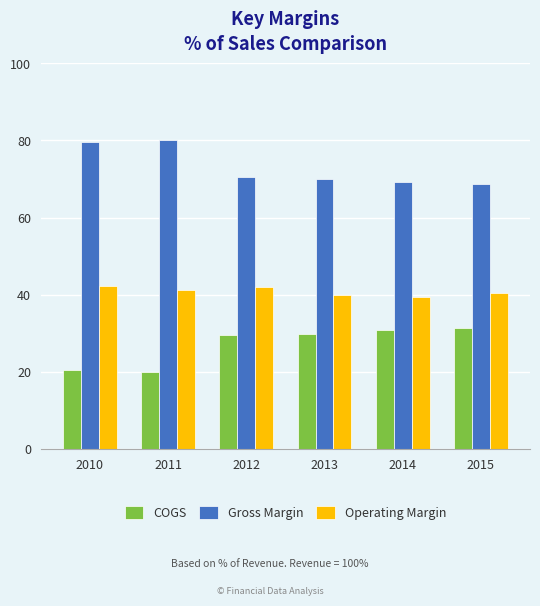

What is the sum of all COGS values?

161.9